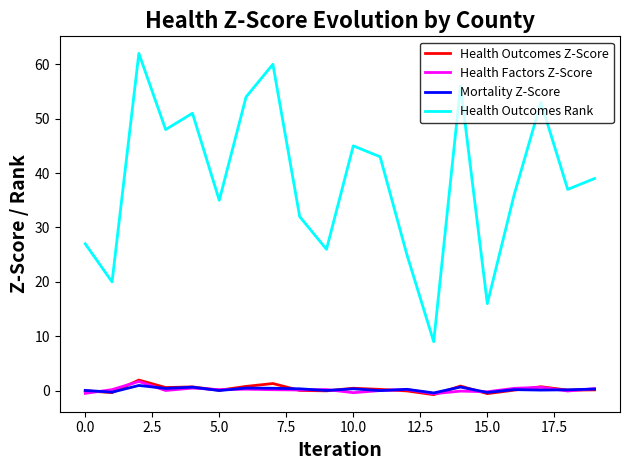

Which series has the largest range (max minus min)?

Health Outcomes Rank